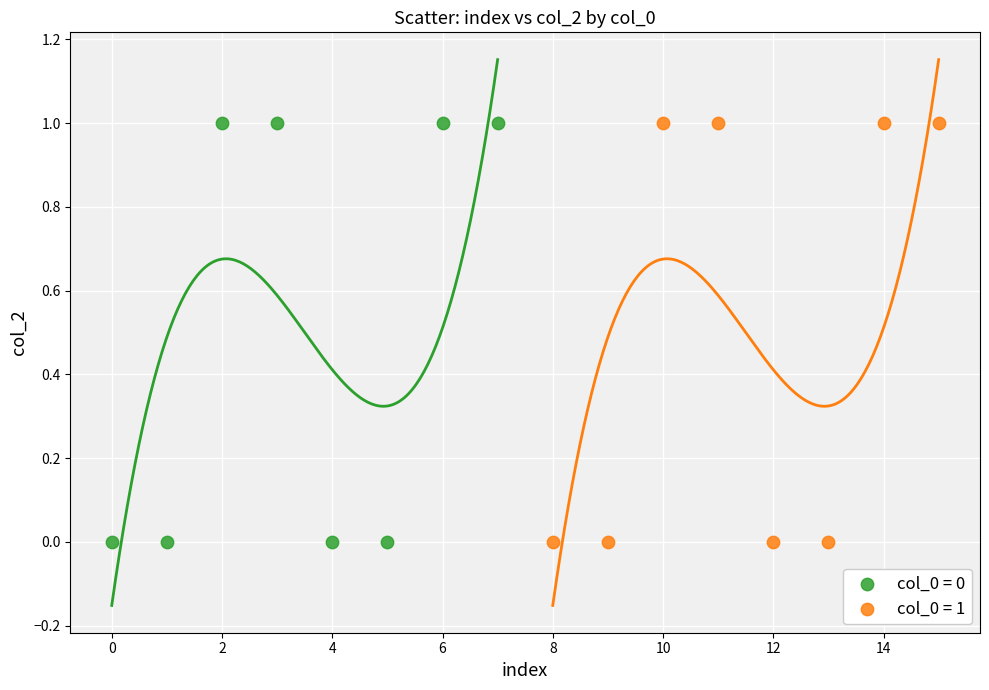

What are all the series names shown in the legend?

col_0 = 0, col_0 = 1